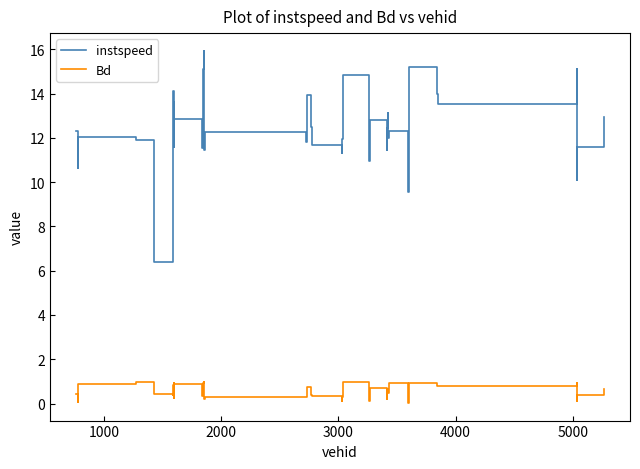

What is the maximum value shown in the chart?

15.9